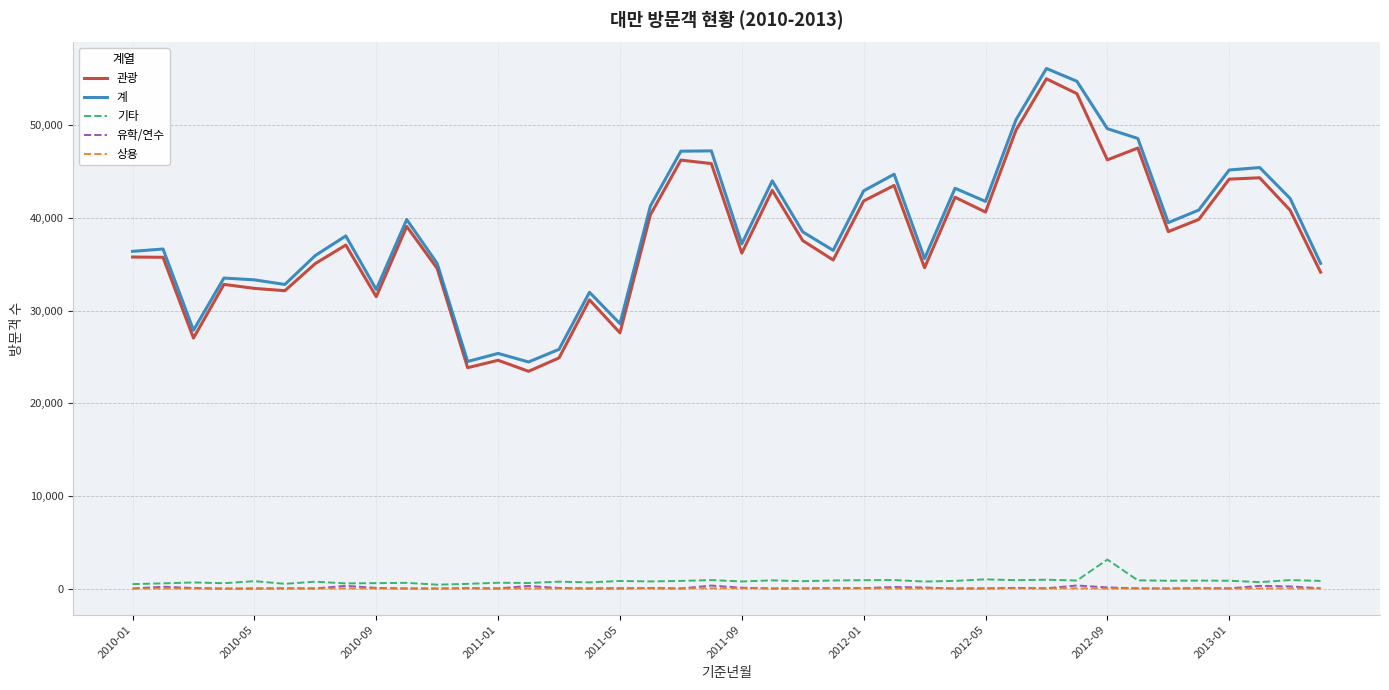

Does the chart have visible grid lines?

Yes